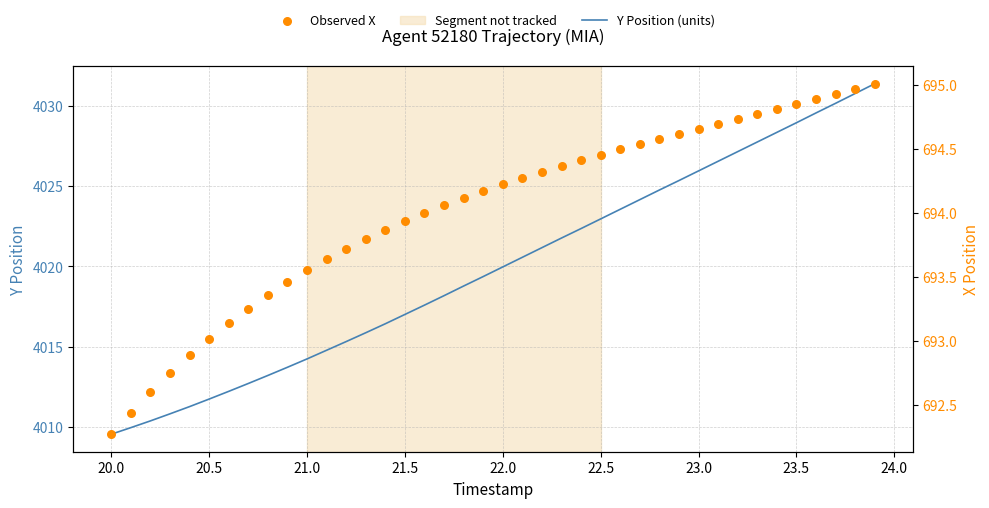

Which series has the largest Y range (max minus min)?

Y Position (units)